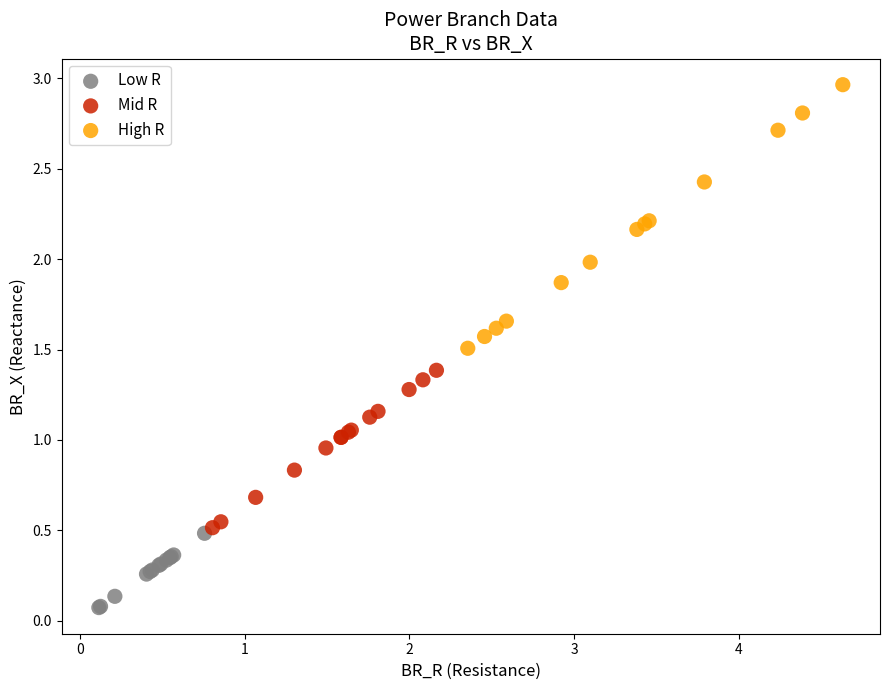

Which series has the largest Y range (max minus min)?

High R